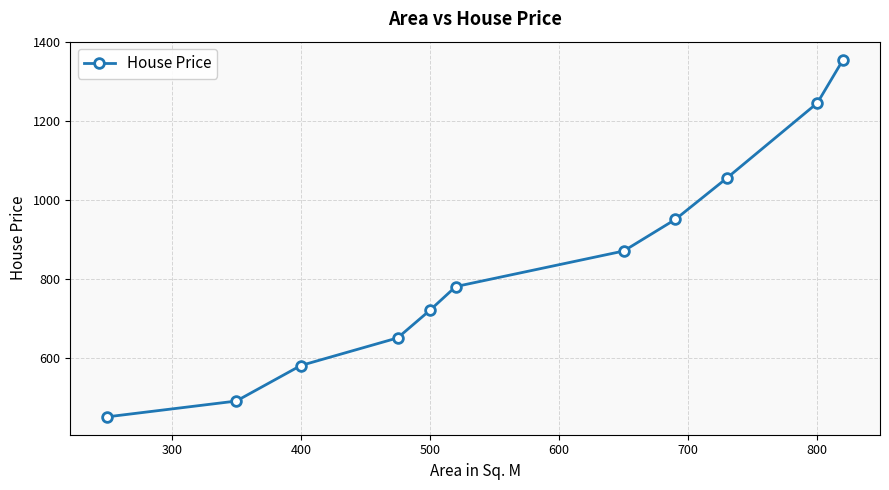

What is the average value?

831